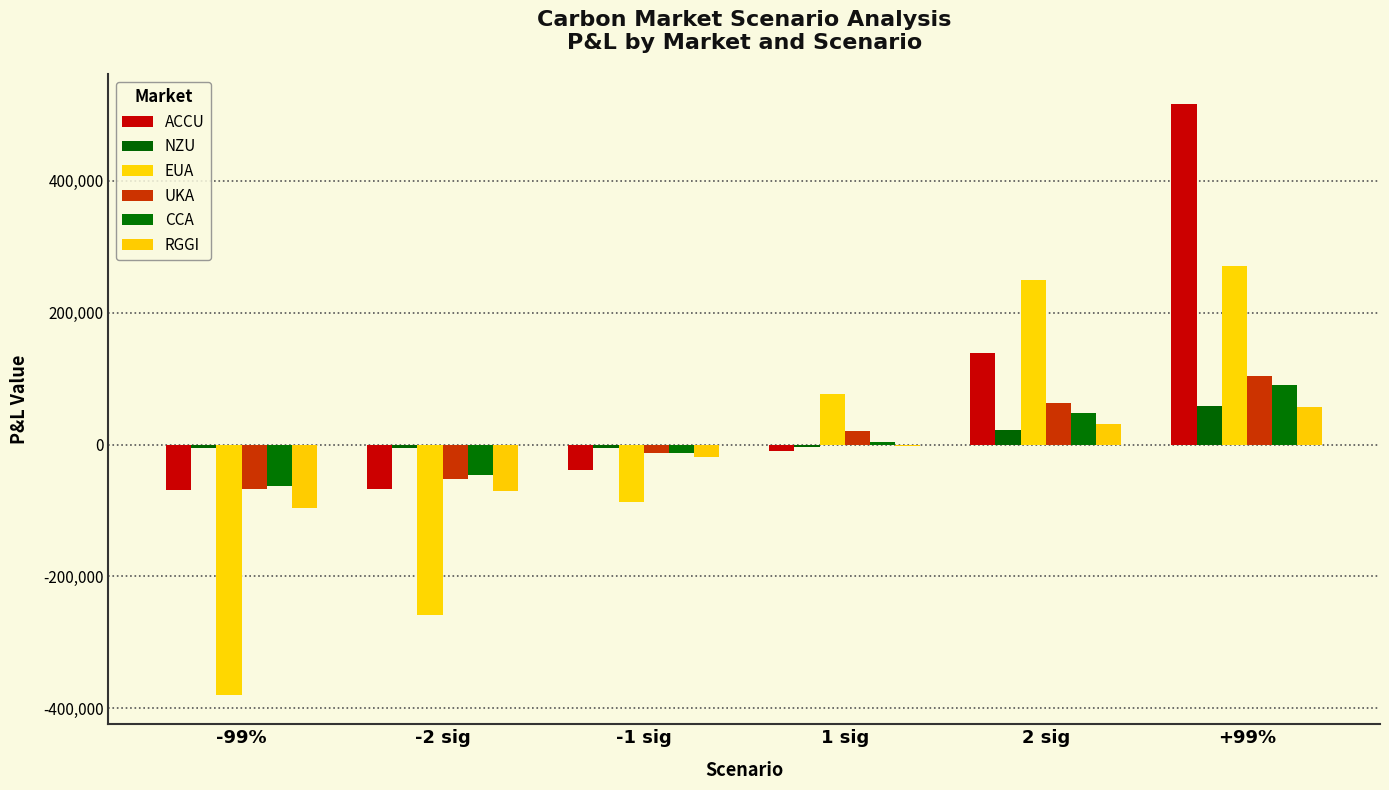

How many values in ACCU are above zero?

2